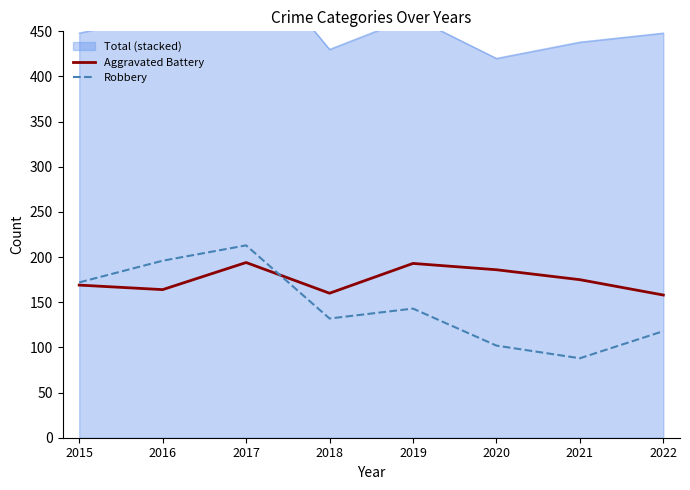

Reading left to right, transcribe all the data shown in this chart.

Aggravated Battery: 169	164	194	160	193	186	175	158
Robbery: 172	196	213	132	143	102	88	118